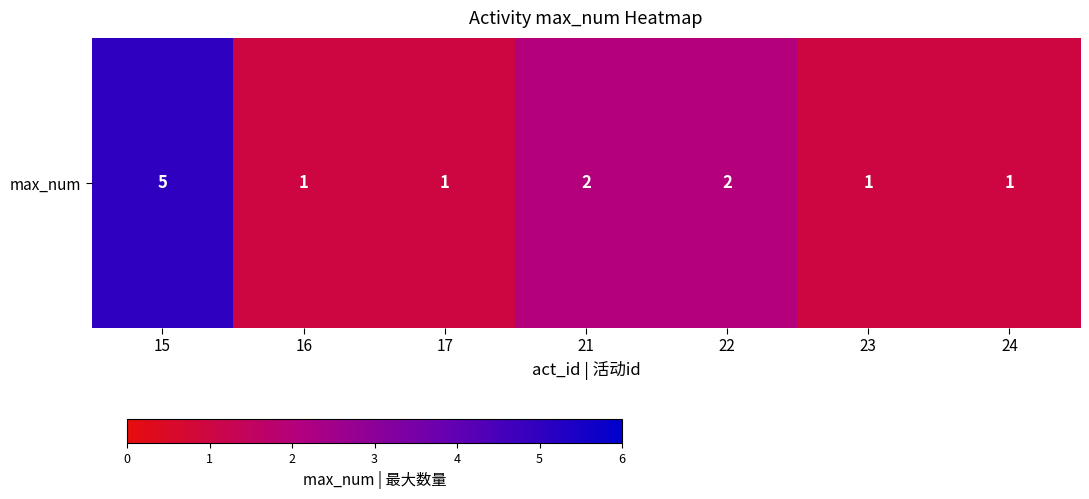

What value does the data have at 23?

1